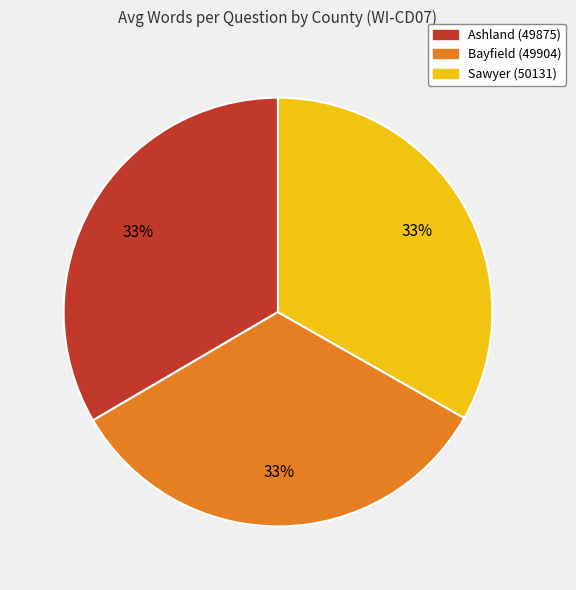

What percentage is the Sawyer (50131) slice, to the nearest percent?

33%